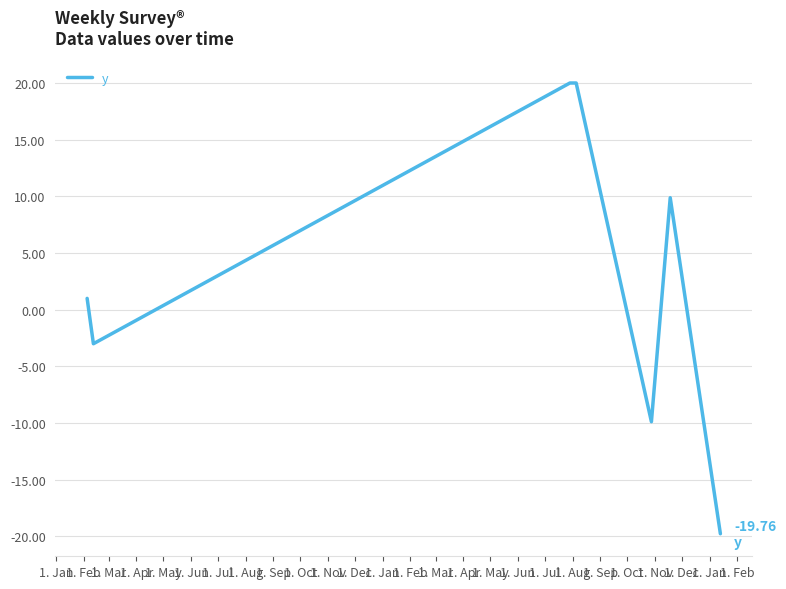

How many interior local valleys (lower than both neighbors) does the data have?

2